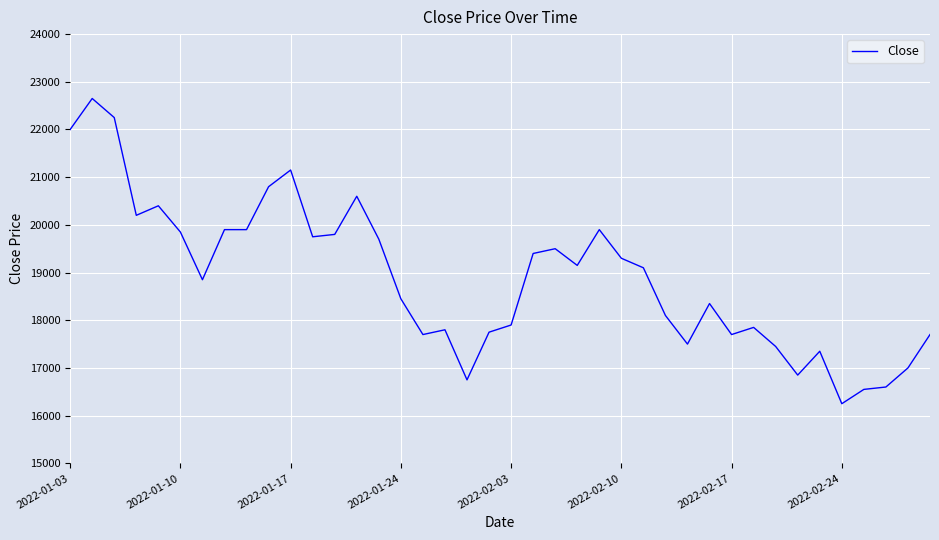

What is the minimum value shown in the chart?

16250